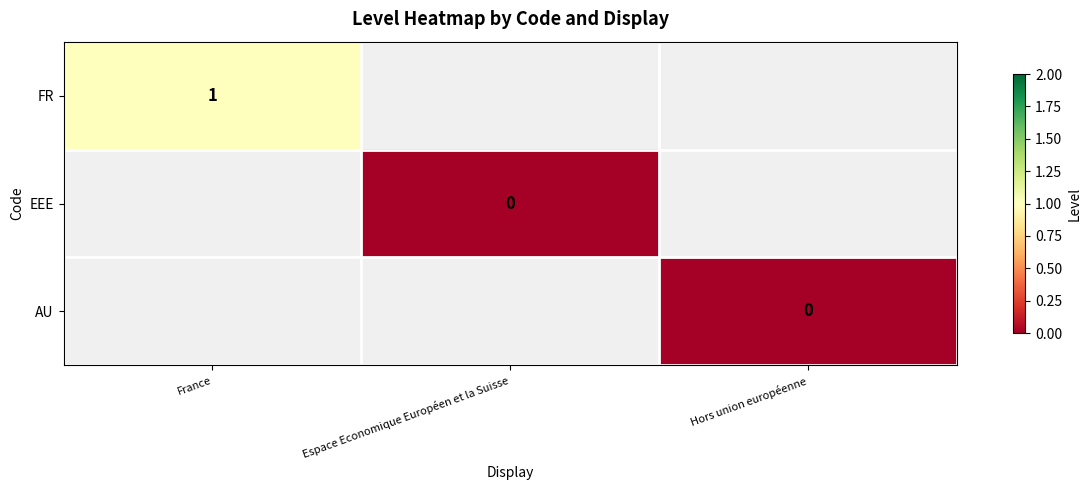

How many series are shown in this chart?

3